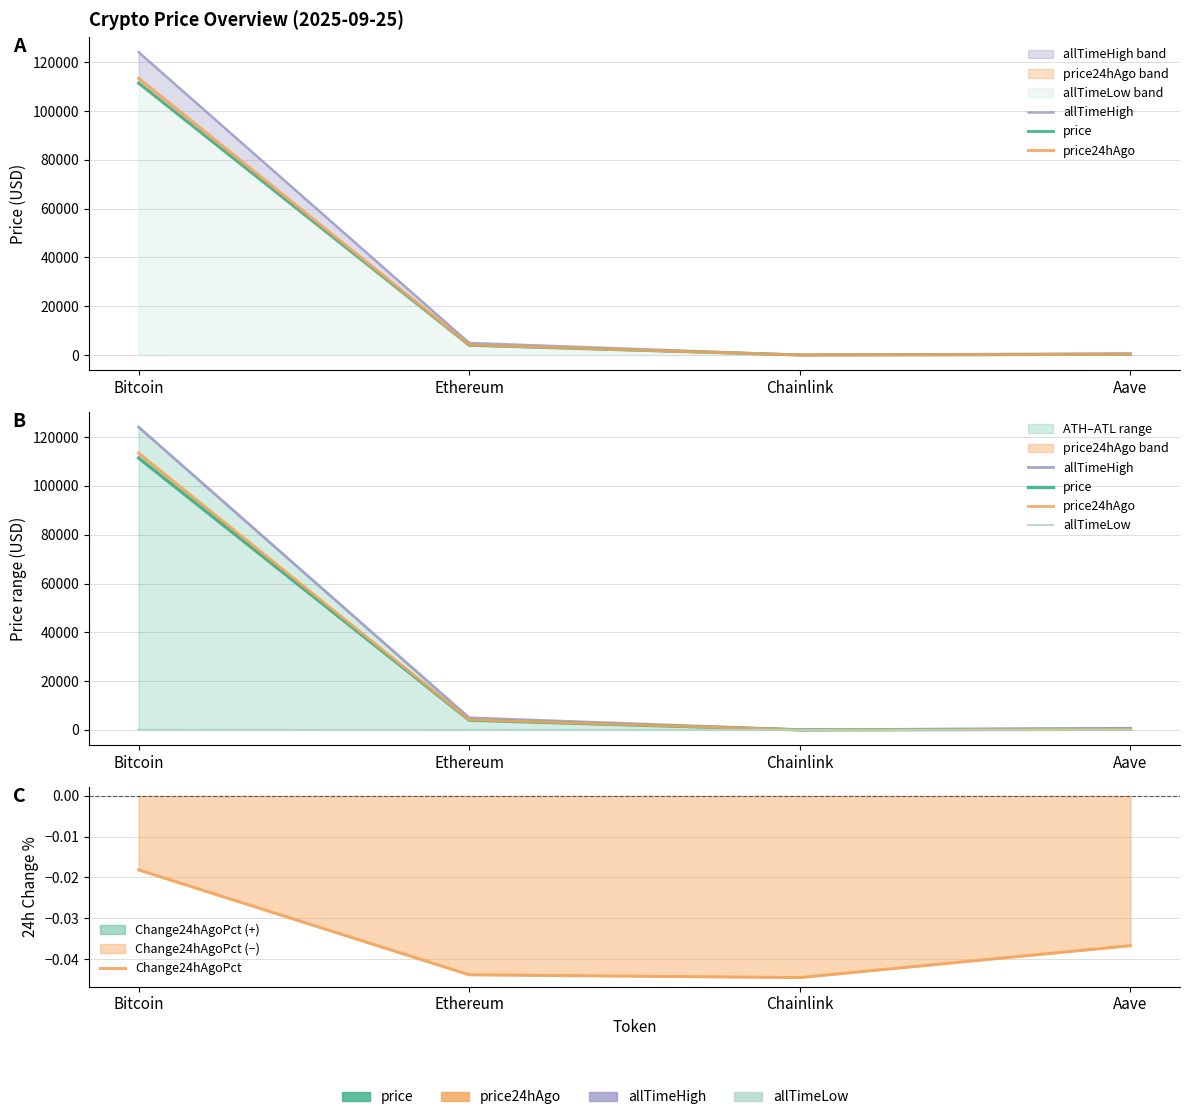

What is the label of the 4th point from the left?

Aave